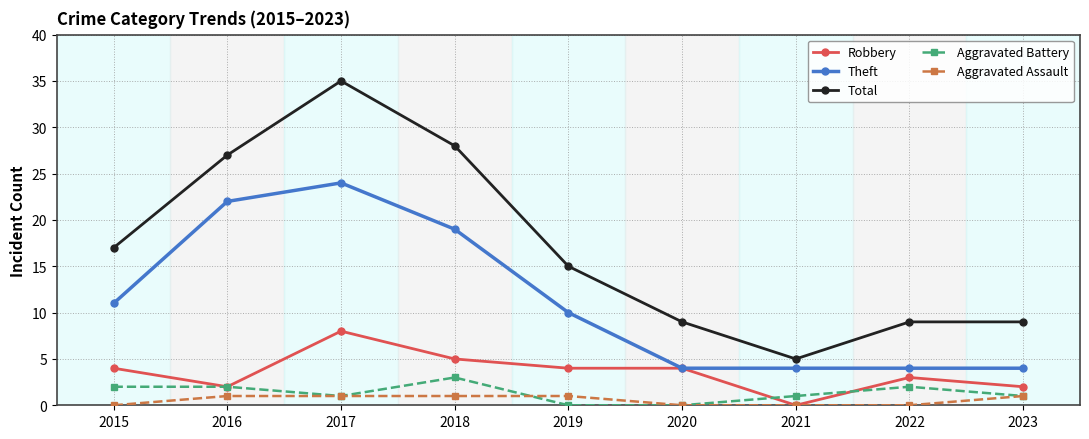

True or false: Theft and Total intersect in this chart.

False